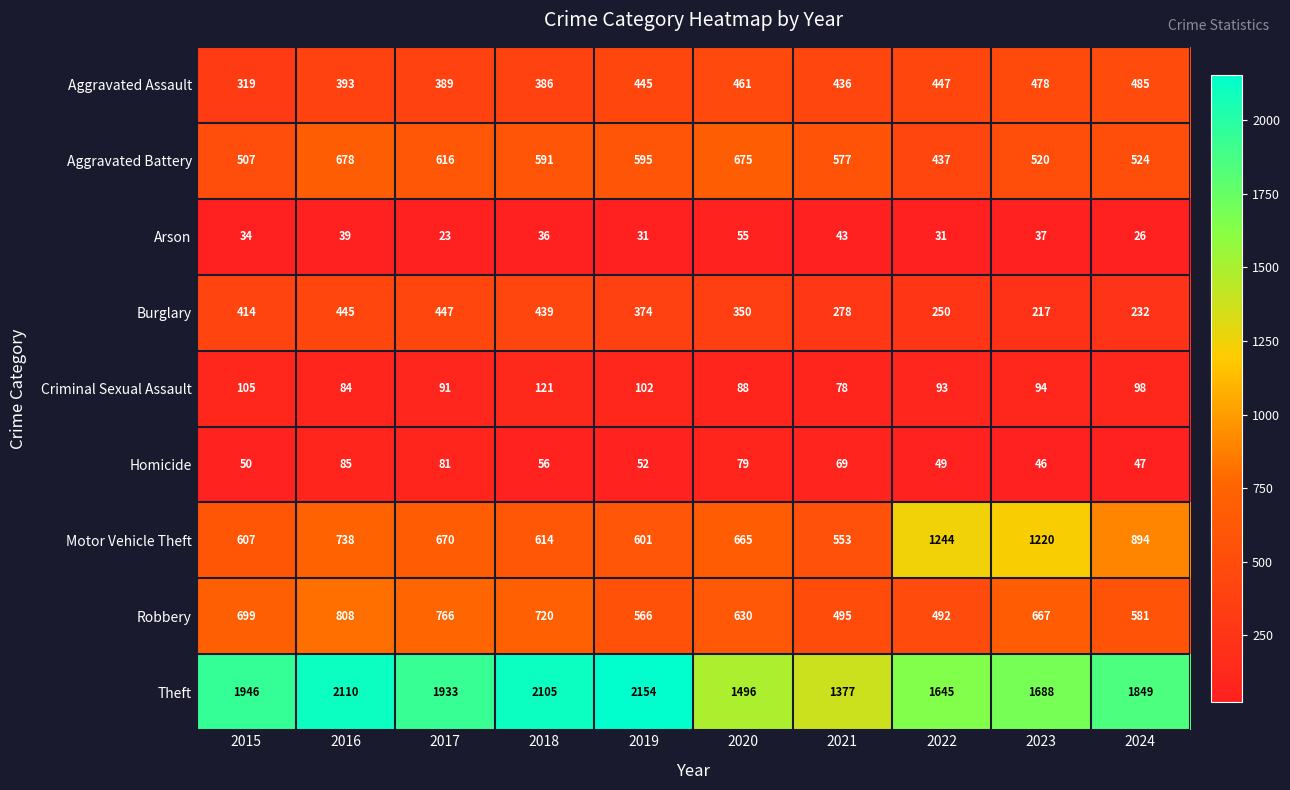

At which category does the chart reach its peak across all series?

2019